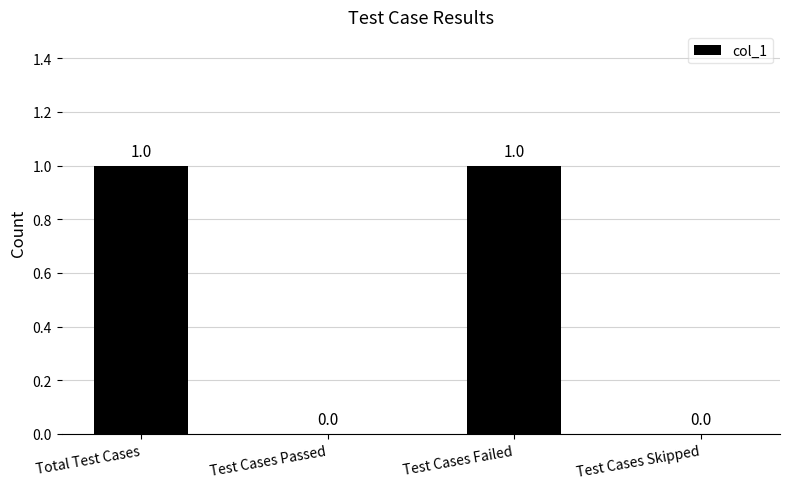

Are the bars horizontal?

No